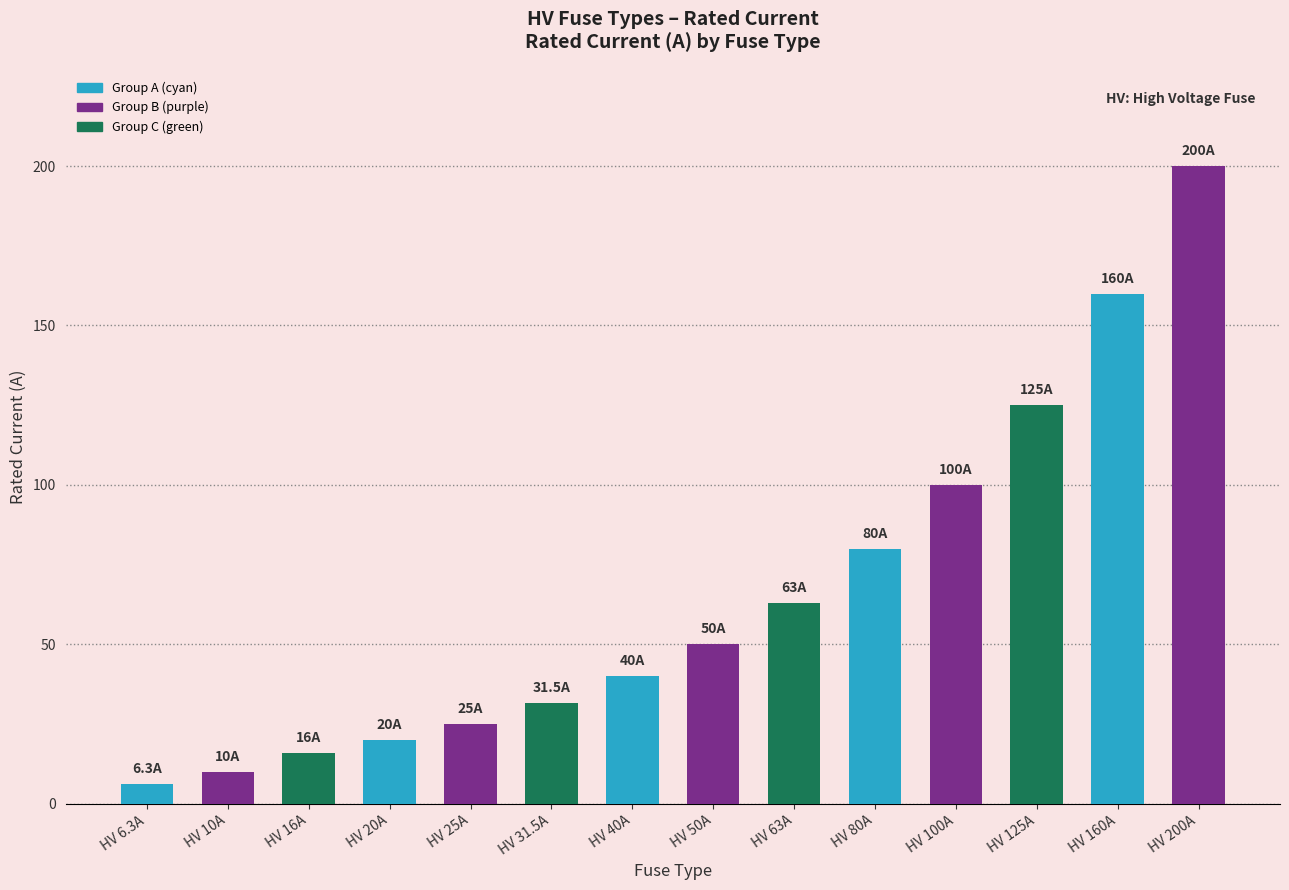

Reading right to left, transcribe all the data shown in this chart.

200.0	160.0	125.0	100.0	80.0	63.0	50.0	40.0	31.5	25.0	20.0	16.0	10.0	6.3